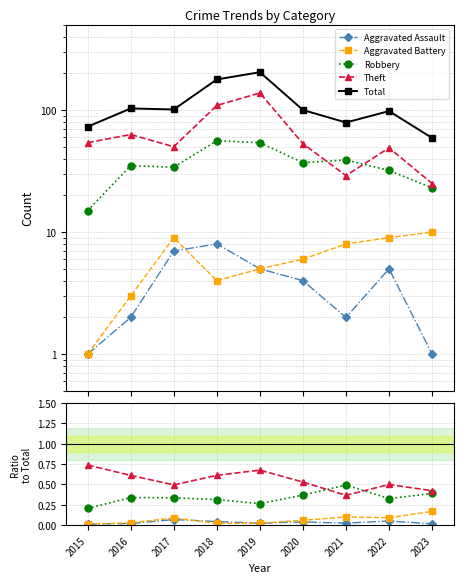

Reading left to right, transcribe all the data shown in this chart.

Aggravated Assault: 2015=0.0	2016=0.0	2017=0.1	2018=0.0	2019=0.0	2020=0.0	2021=0.0	2022=0.1	2023=0.0
Aggravated Battery: 2015=0.0	2016=0.0	2017=0.1	2018=0.0	2019=0.0	2020=0.1	2021=0.1	2022=0.1	2023=0.2
Robbery: 2015=0.2	2016=0.3	2017=0.3	2018=0.3	2019=0.3	2020=0.4	2021=0.5	2022=0.3	2023=0.4
Theft: 2015=0.7	2016=0.6	2017=0.5	2018=0.6	2019=0.7	2020=0.5	2021=0.4	2022=0.5	2023=0.4
Total: 2015=73.0	2016=103.0	2017=101.0	2018=178.0	2019=204.0	2020=100.0	2021=79.0	2022=98.0	2023=59.0